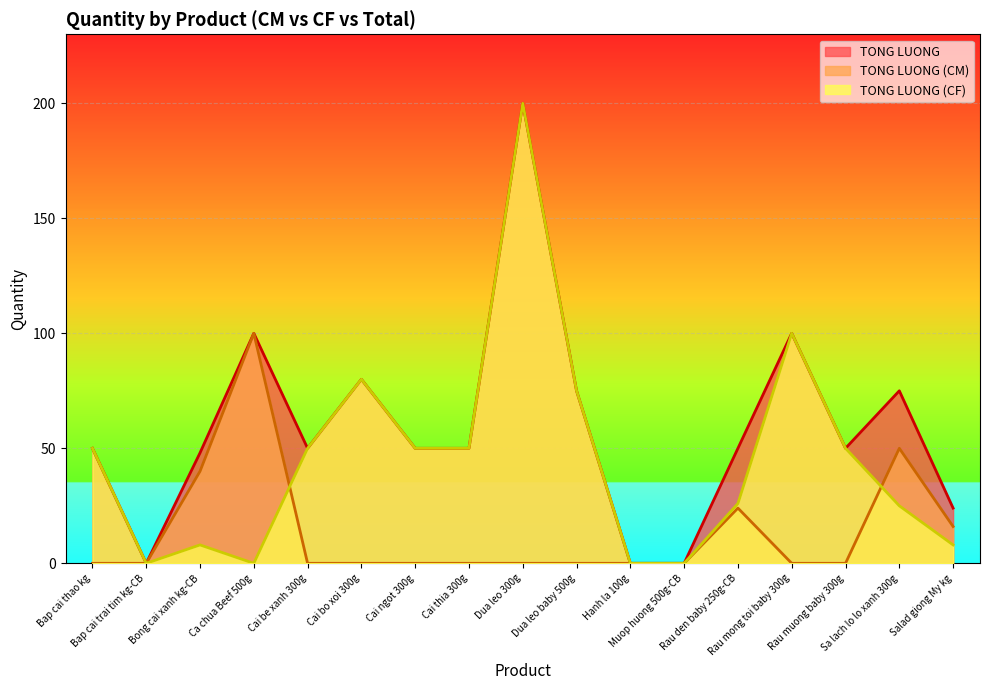

The value of TONG LUONG (CM) at Rau den baby 250g-CB is 42. True or false?

False